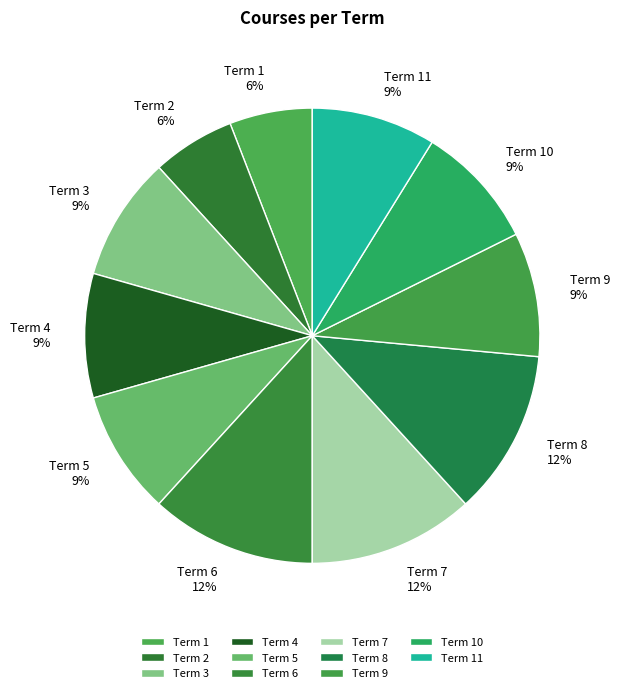

To the nearest percent, what is the difference between the Term 9 and Term 1 slice percentages?

3%